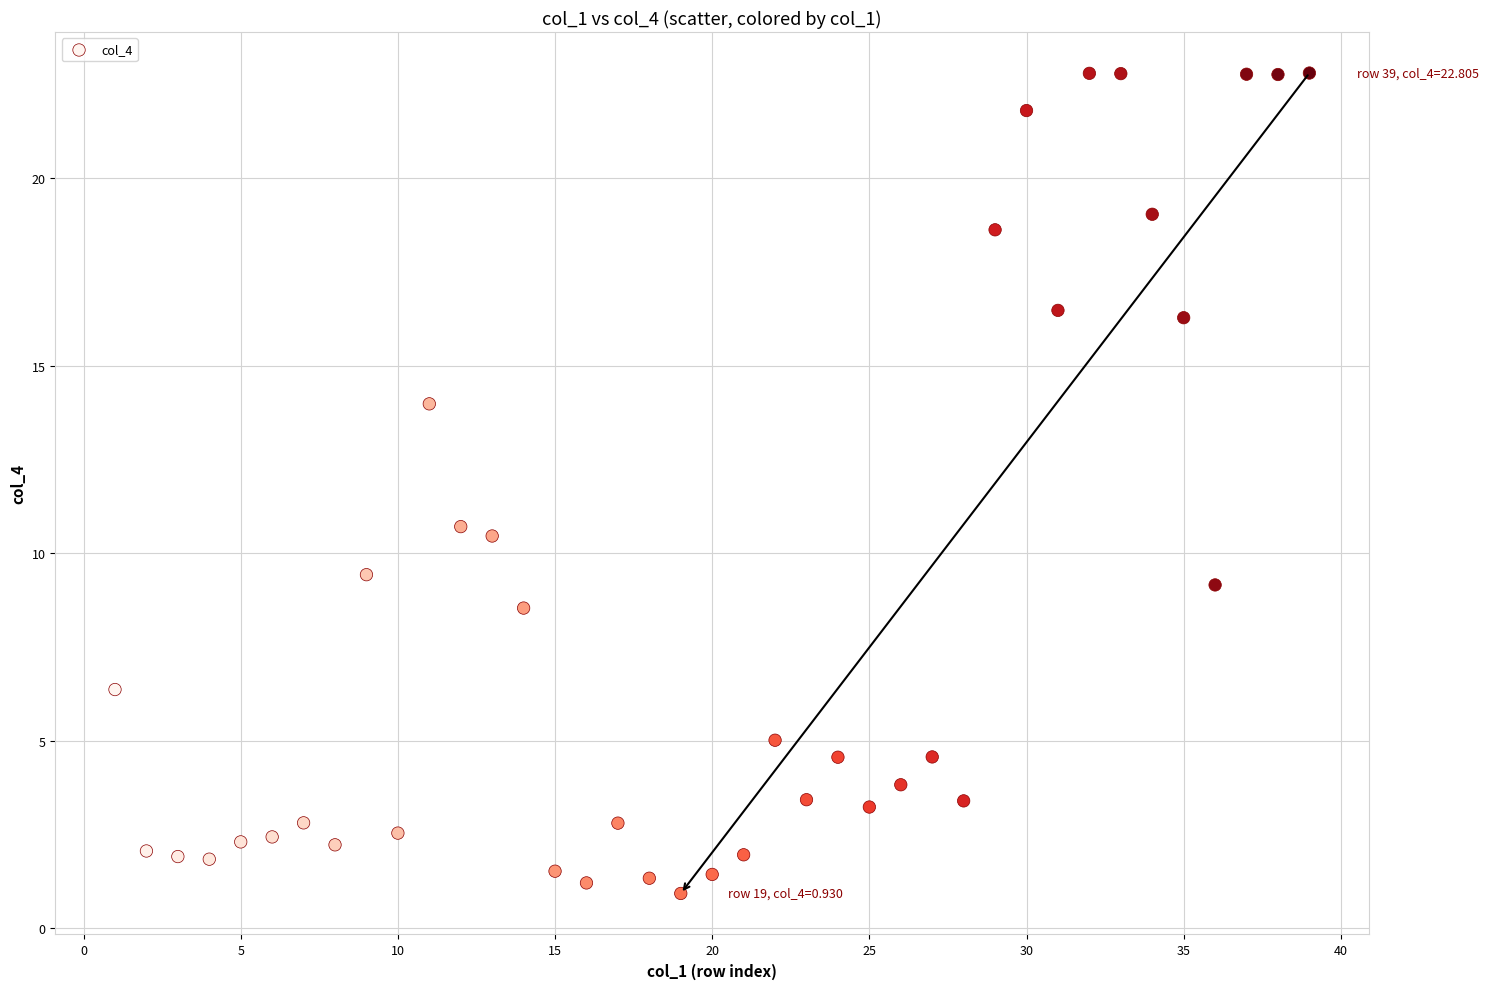

What is the range of X values (max minus min)?

38.0